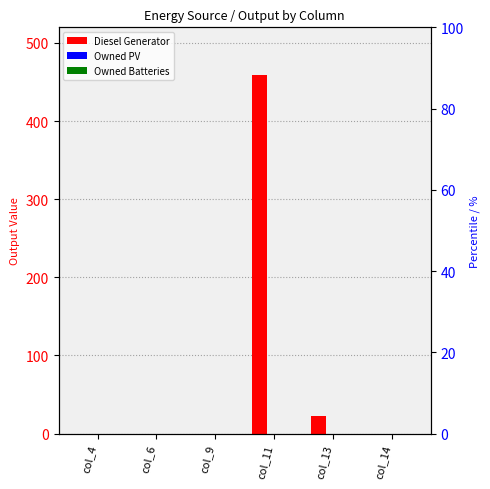

At which category is the sum across all series the highest?

col_11